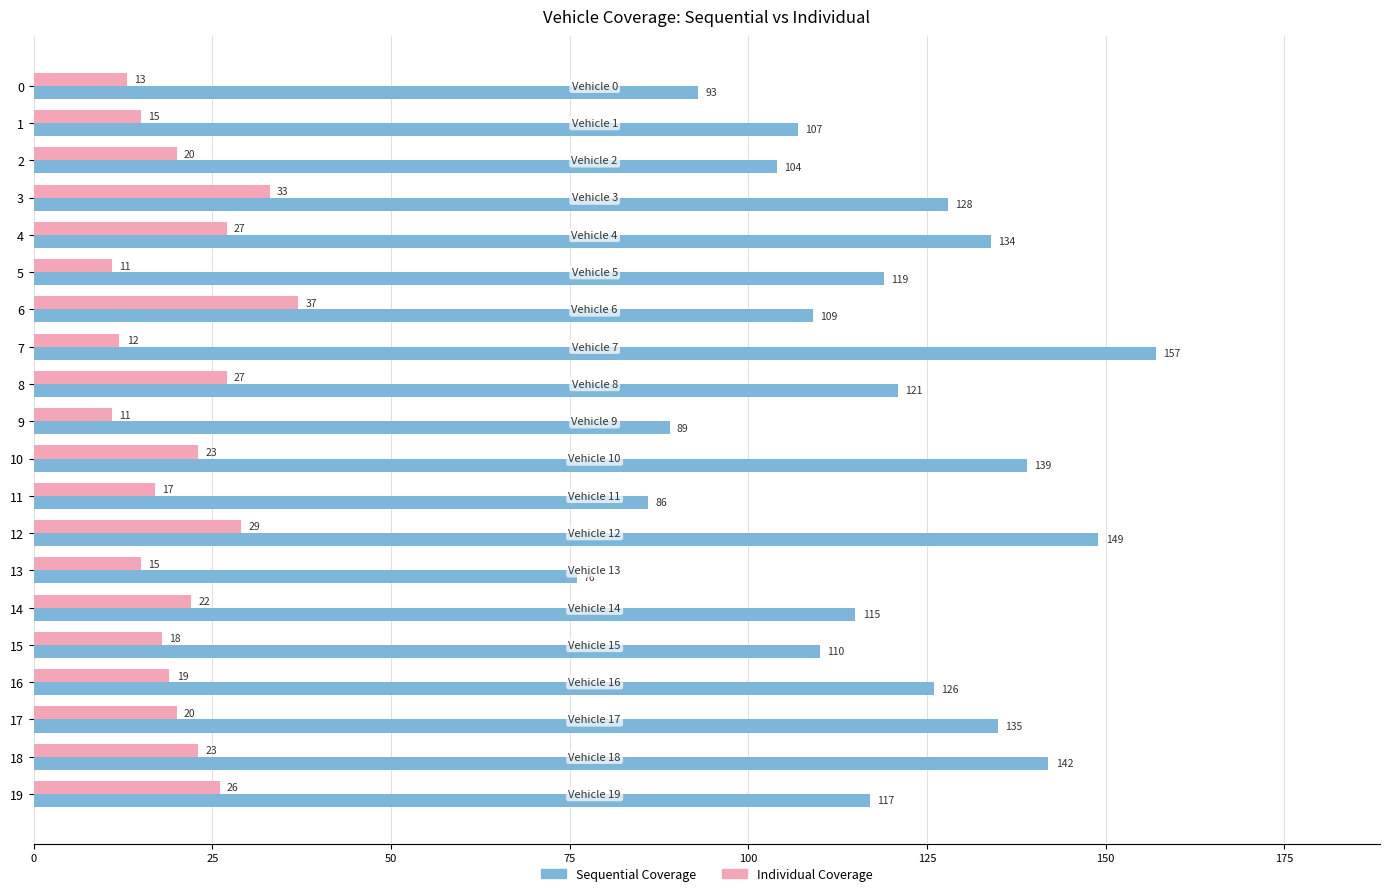

What is the total value across all series at 14?

137